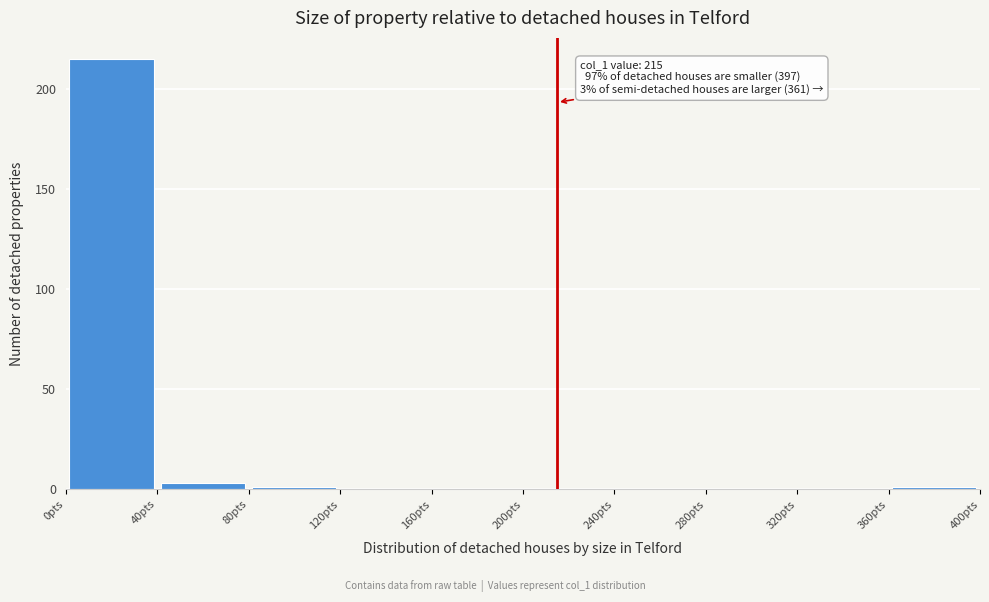

Over which range of the x-axis is the bar tallest?

0 to 40